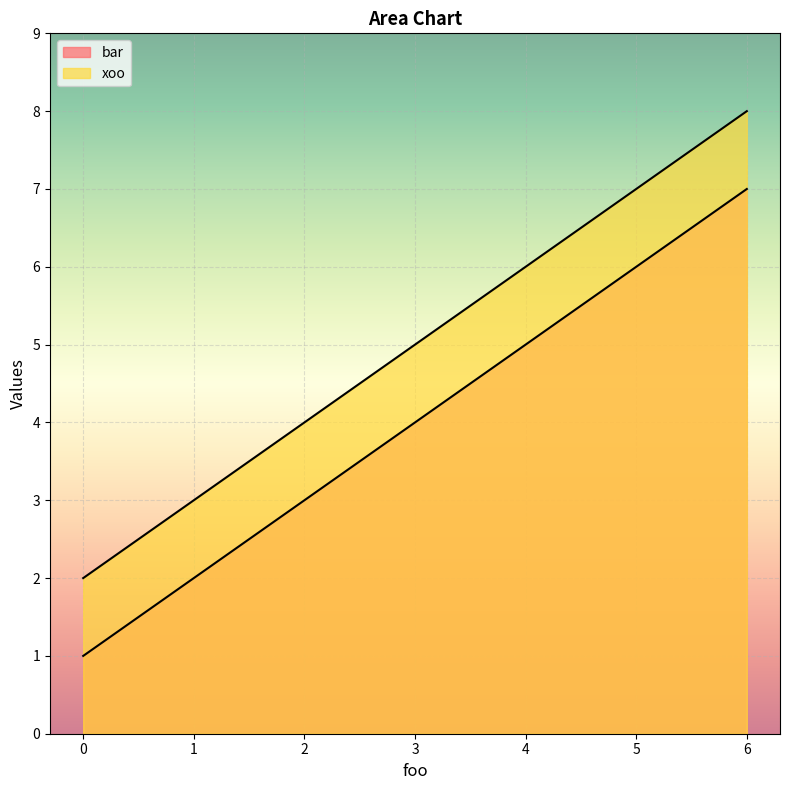

Rank the series by their average value, from highest to lowest.

xoo, bar